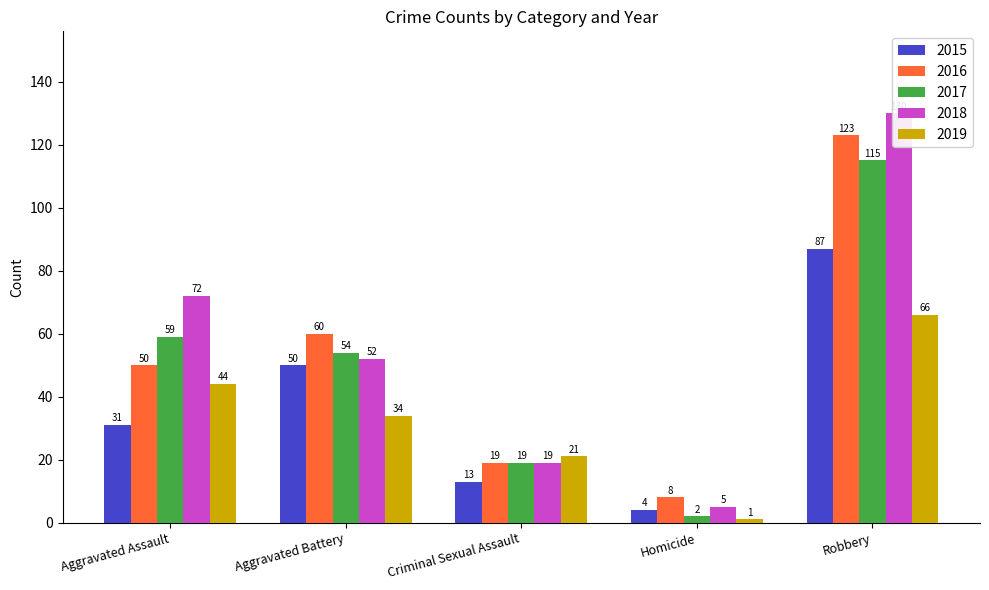

What is the difference between the second highest and second lowest values in the 2016 series?

41